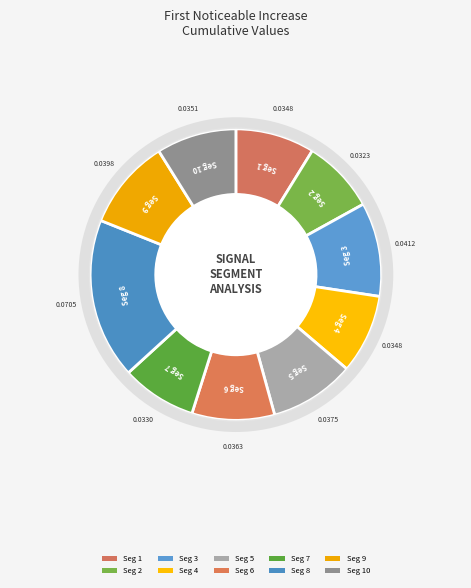

To the nearest percent, what percentage of the pie is signal segment 8?

18%